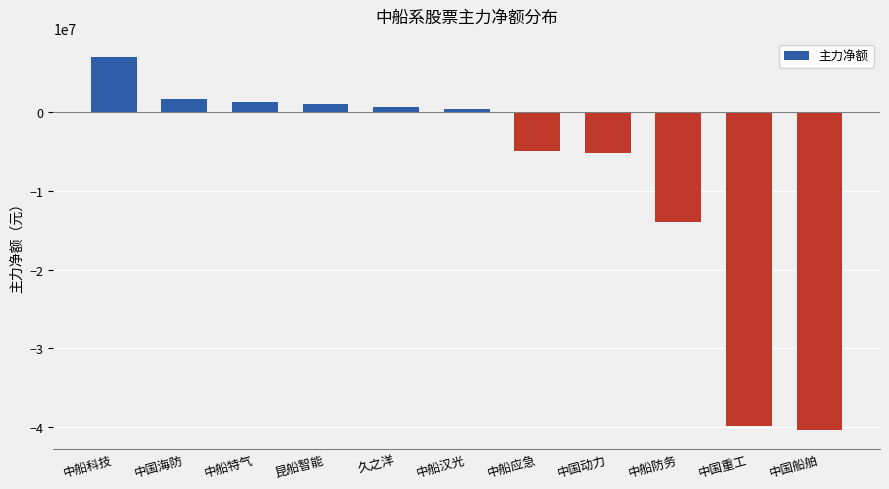

At which category does the chart reach its minimum across all series?

中国船舶